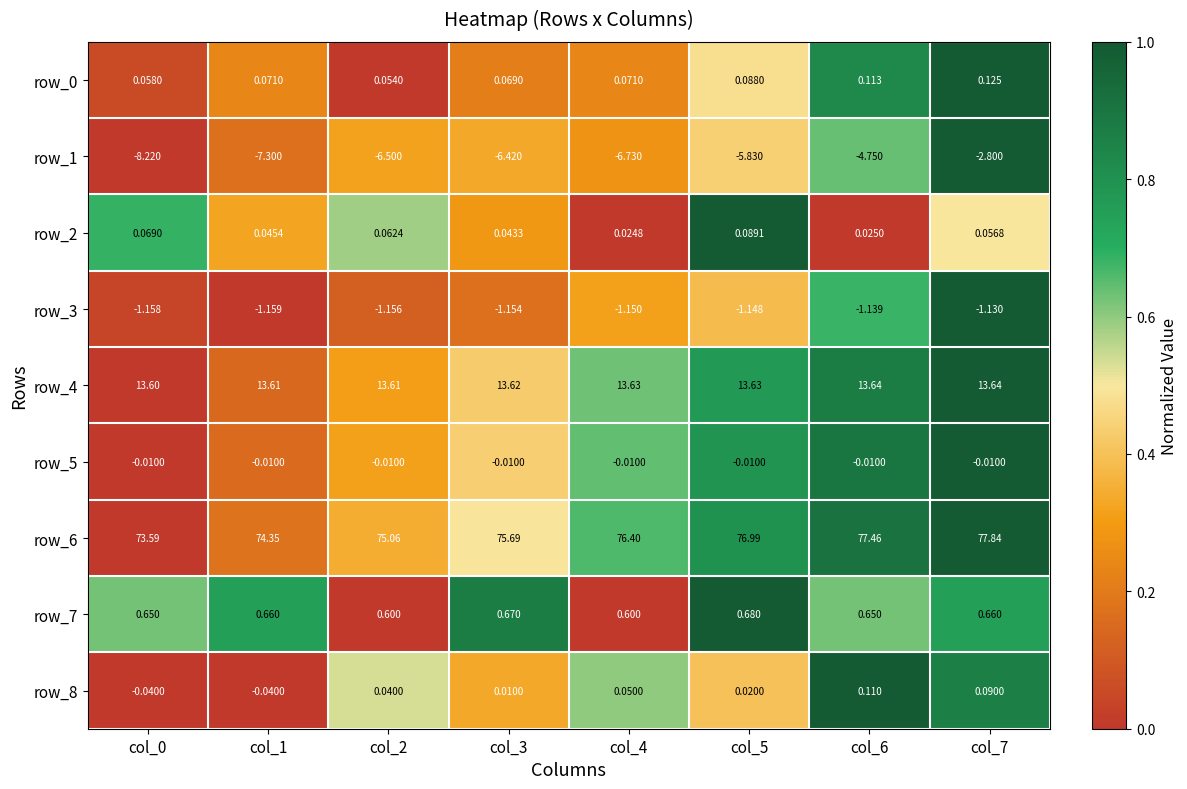

Which series has the largest total across all categories?

row_6